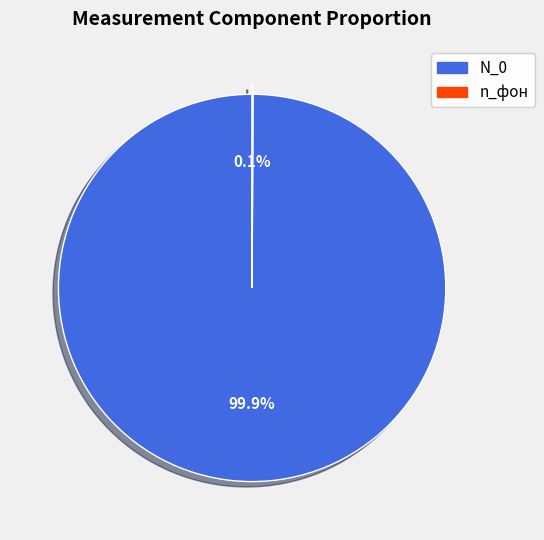

Which slice is the largest?

N_0